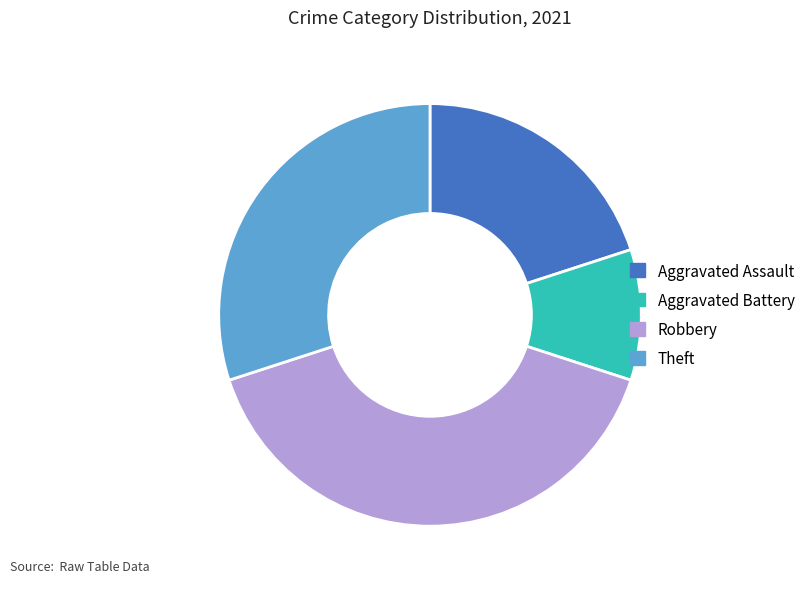

How many segments does this pie chart have?

4